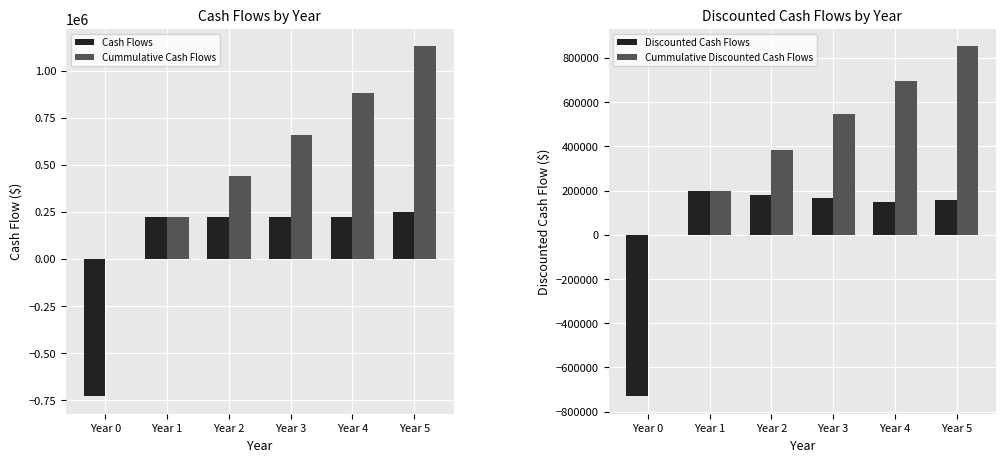

Is it true that Cummulative Cash Flows equals 660000.0 at Year 3?

True